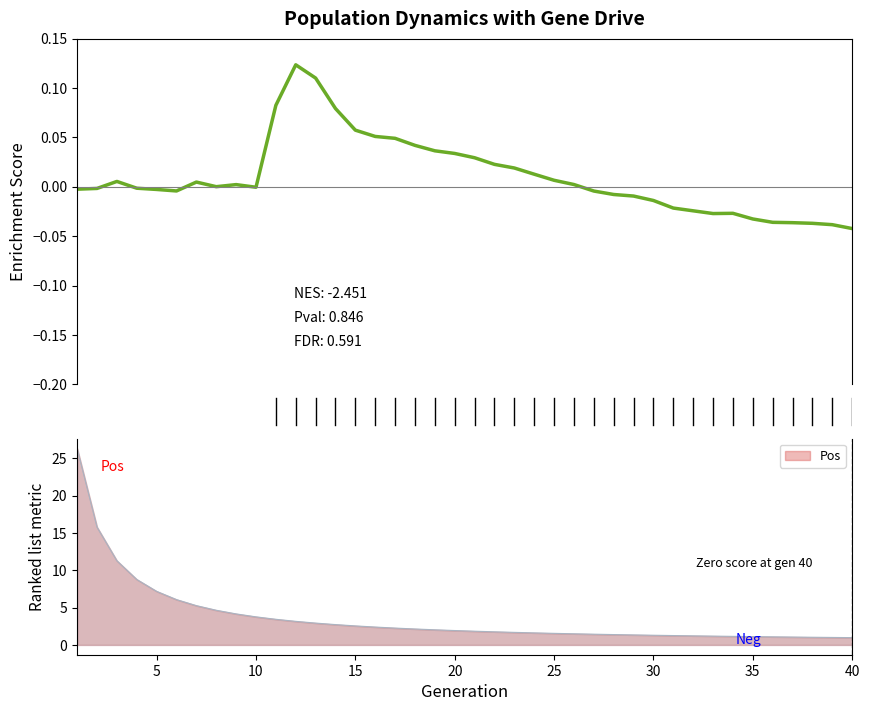

Is it true that Pos equals 1.5 at 25?

True